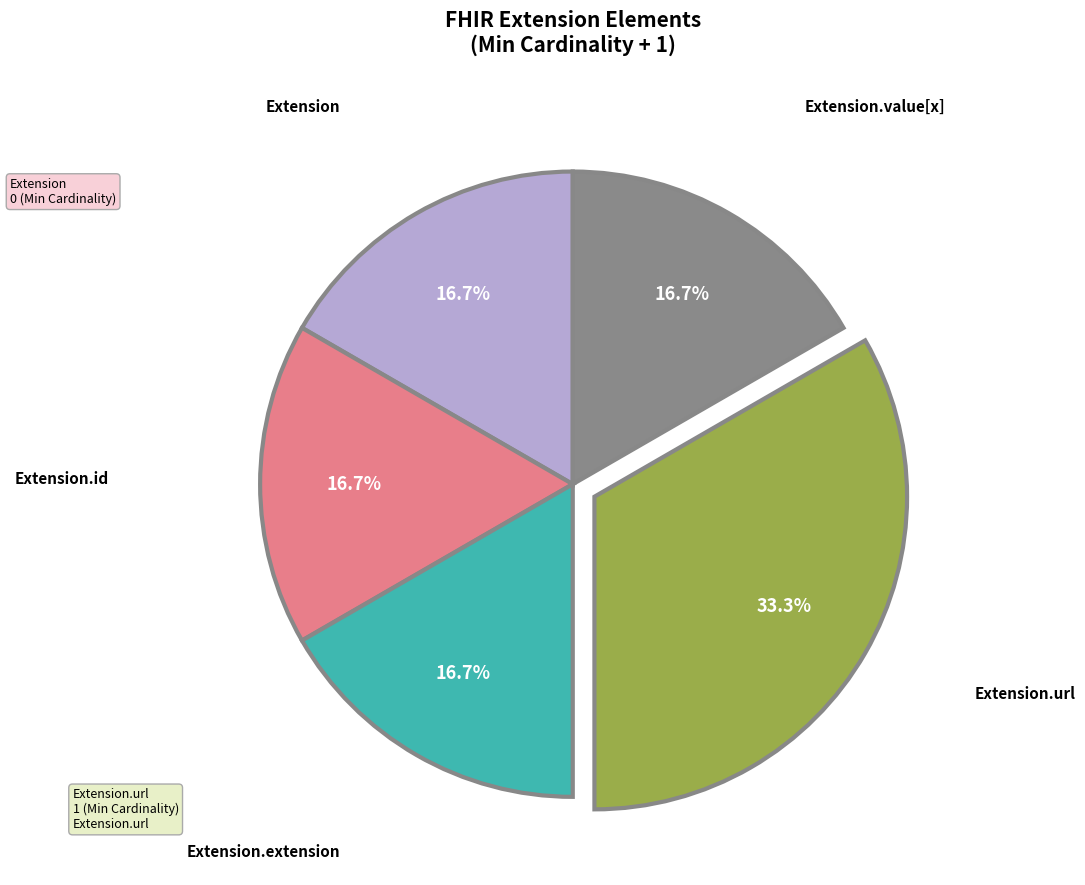

To the nearest percent, what is the difference between the largest and smallest slice percentages?

17%